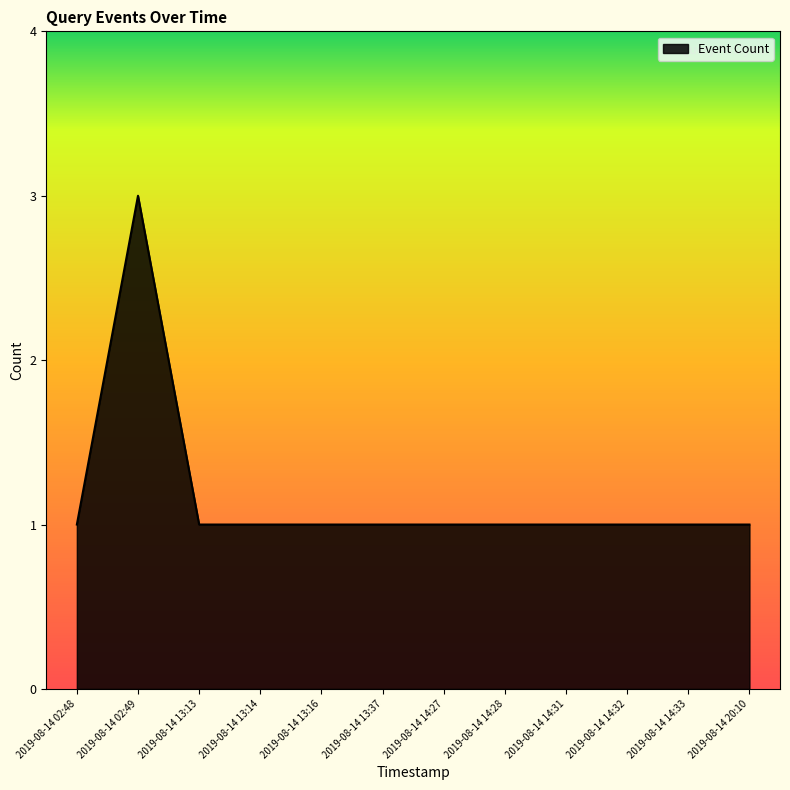

What is the minimum value shown in the chart?

1